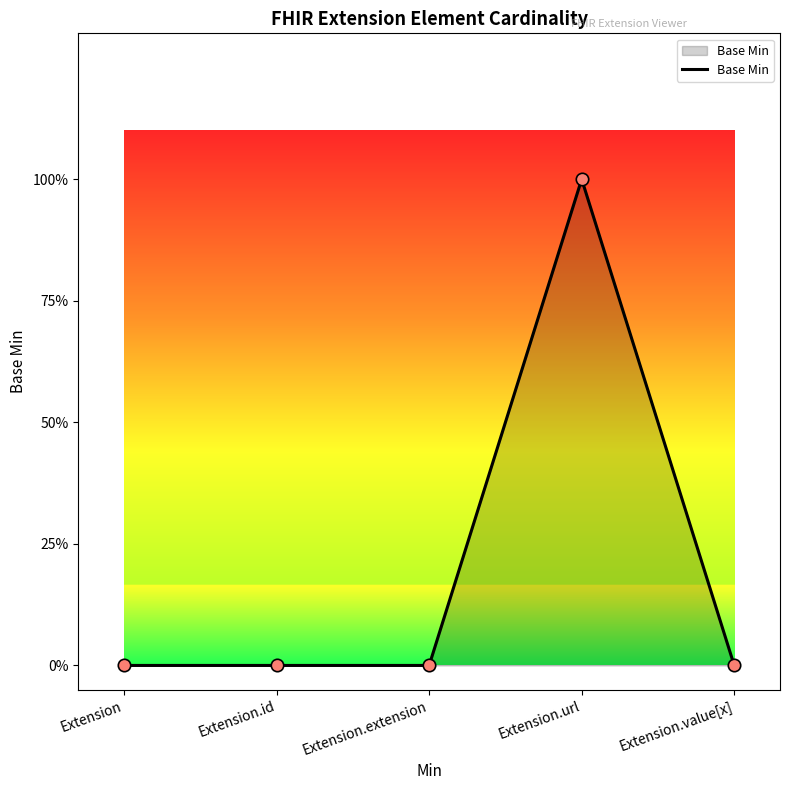

Is this an area chart (filled region under the line)?

Yes